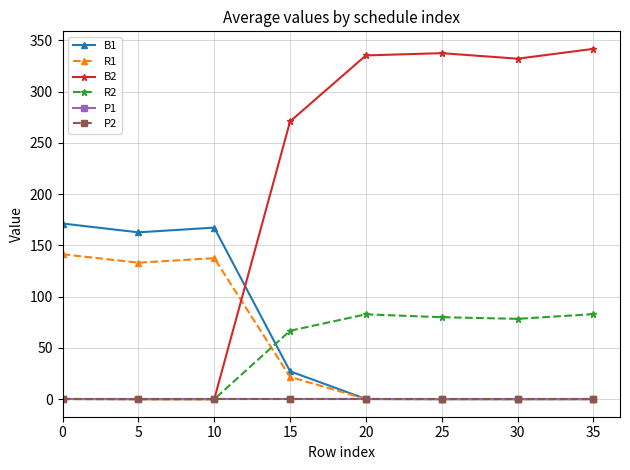

Does the chart have visible grid lines?

Yes